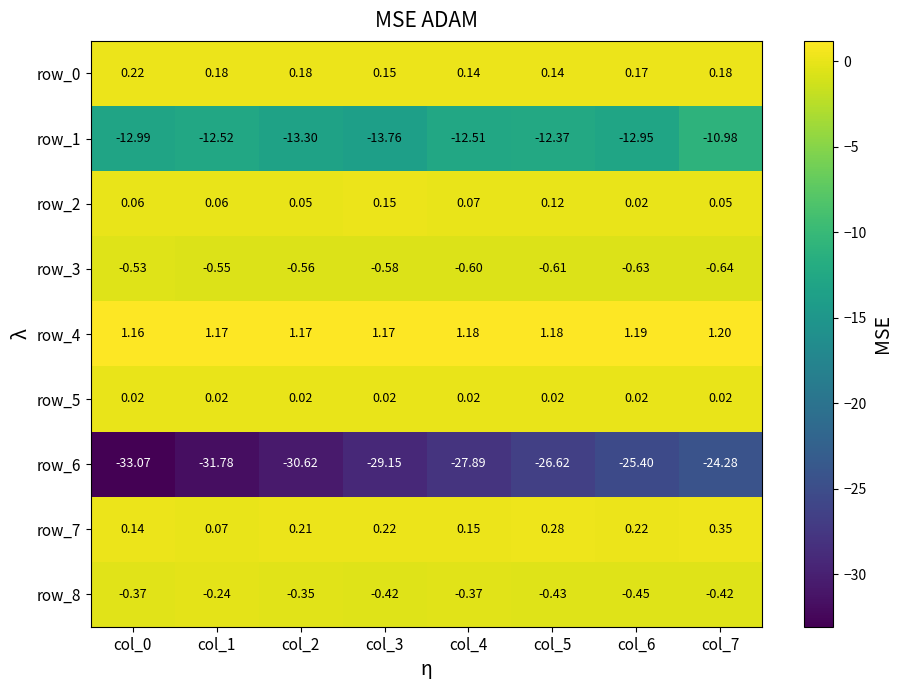

At which label does row_8 reach its peak?

col_1